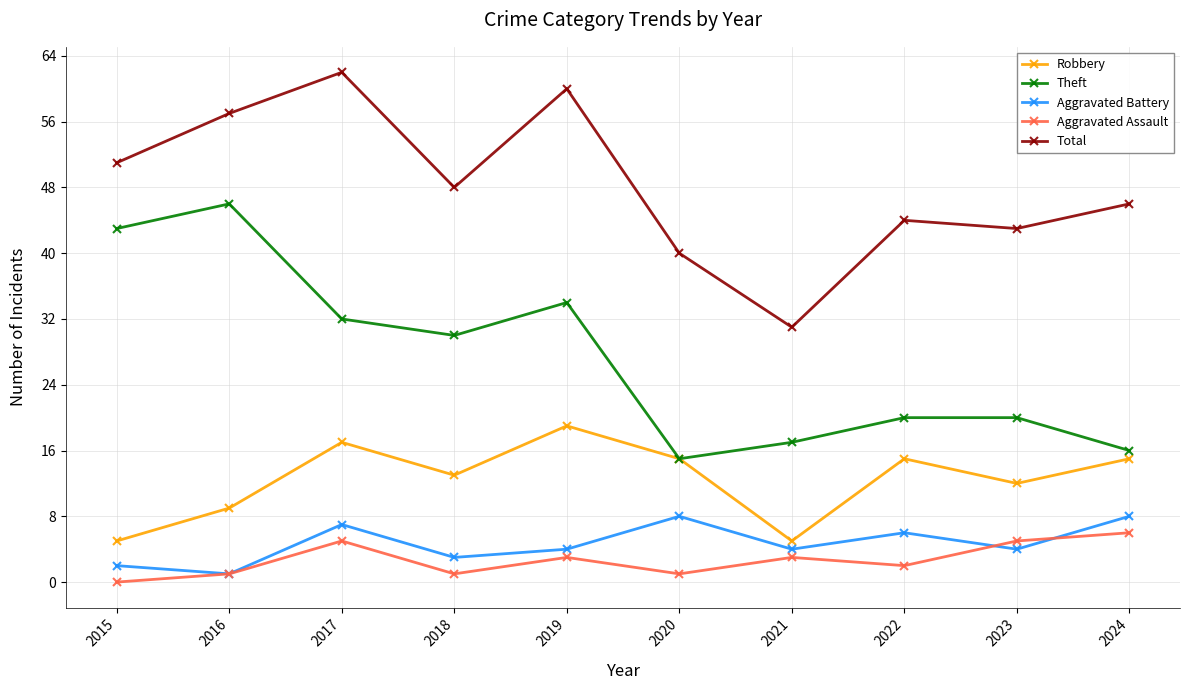

Is it true that Theft equals 6 at 2023?

False